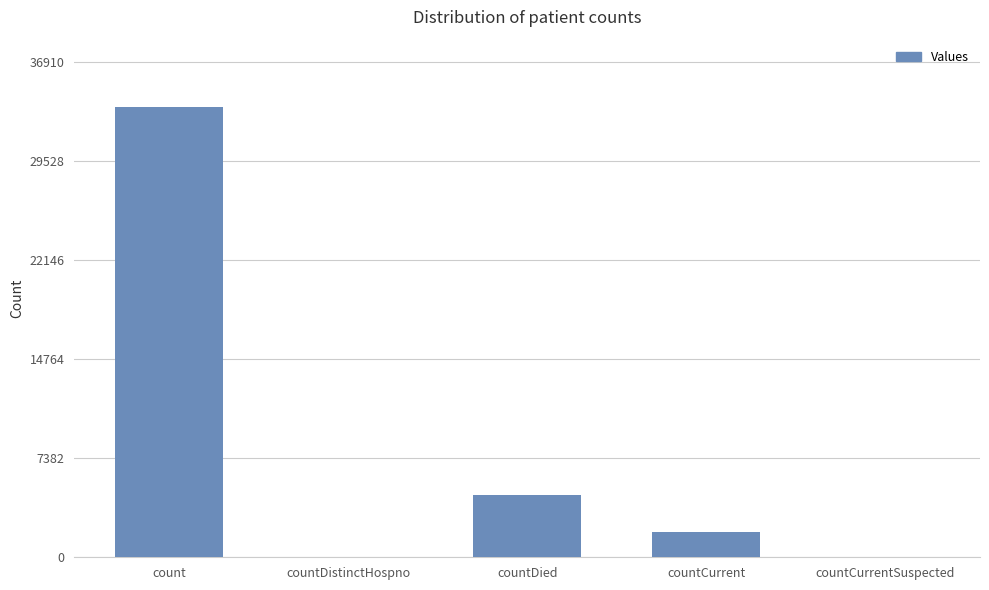

True or false: the data shows 1913 at countCurrent.

True